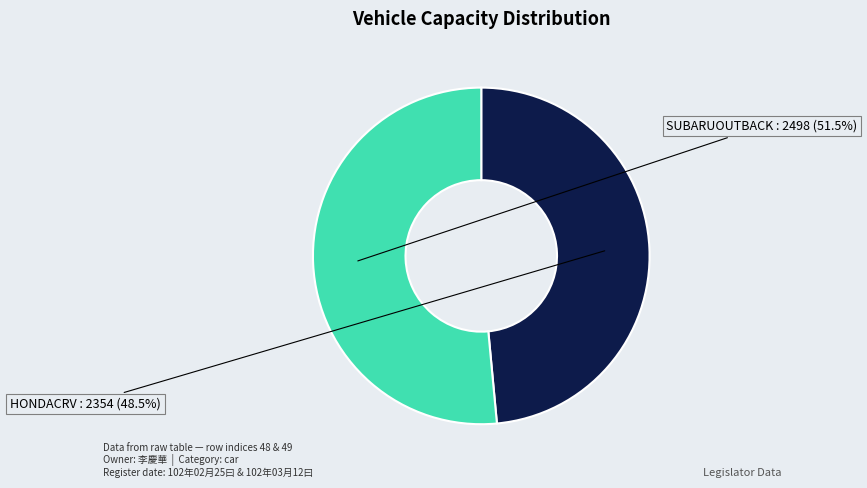

Does any single category account for the majority?

Yes